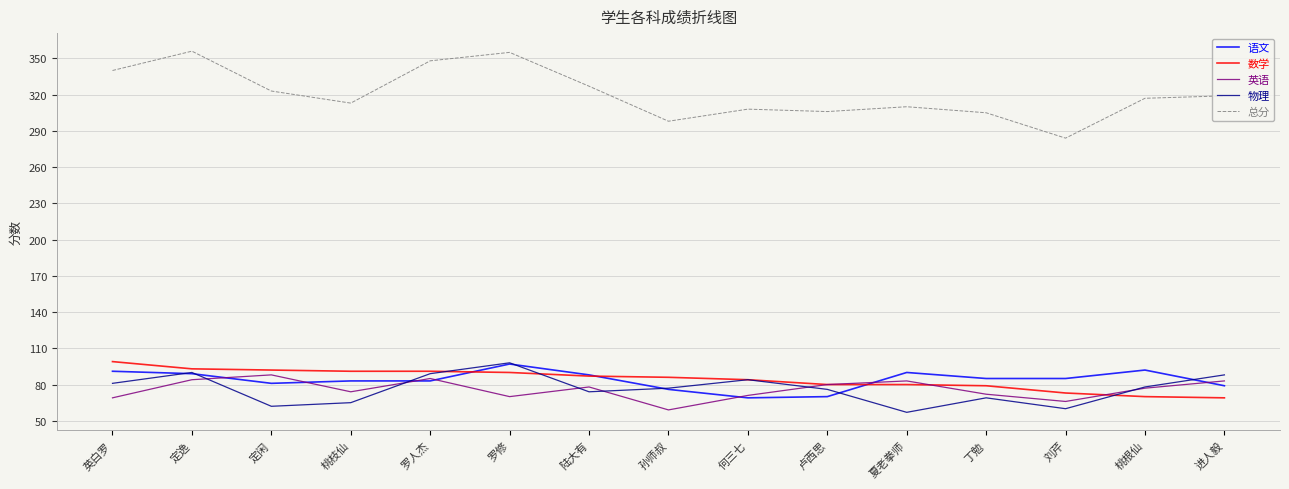

How many lines are shown in the chart?

5